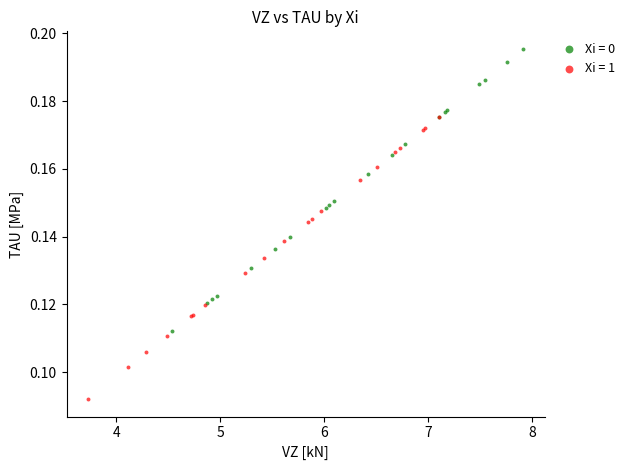

Which series contains the highest Y value?

Xi = 0